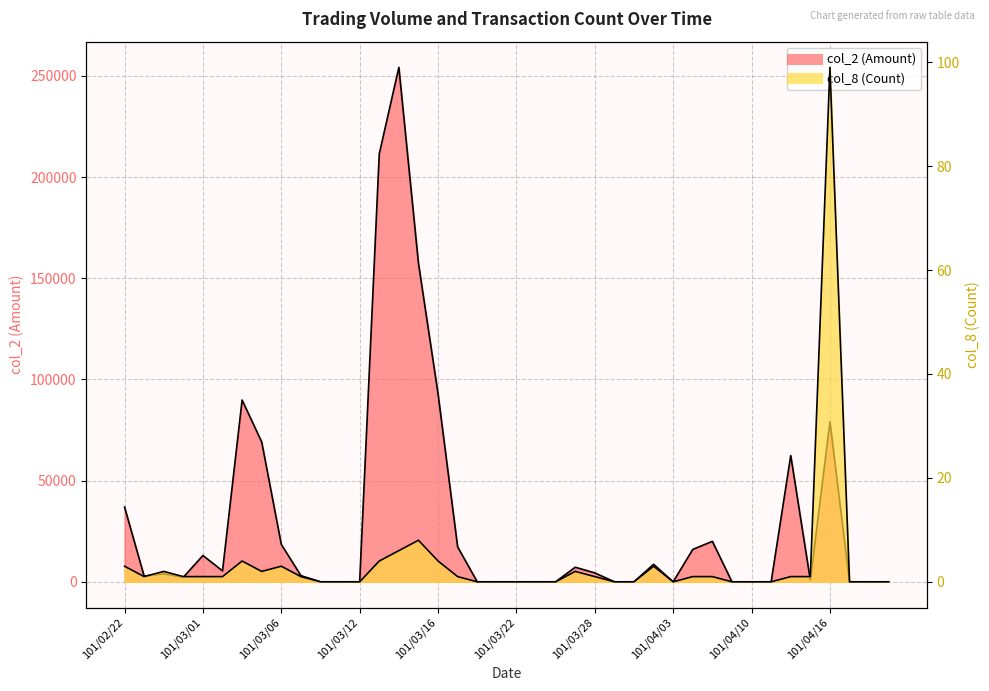

How many interior local peaks does the col_2 (Amount) series have?

9